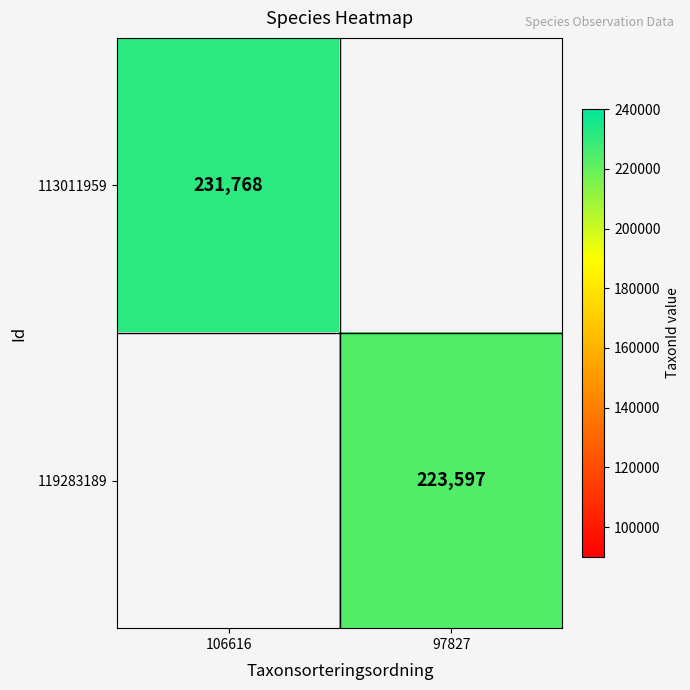

True or false: 113011959 has a value of 231768 at 106616.

True